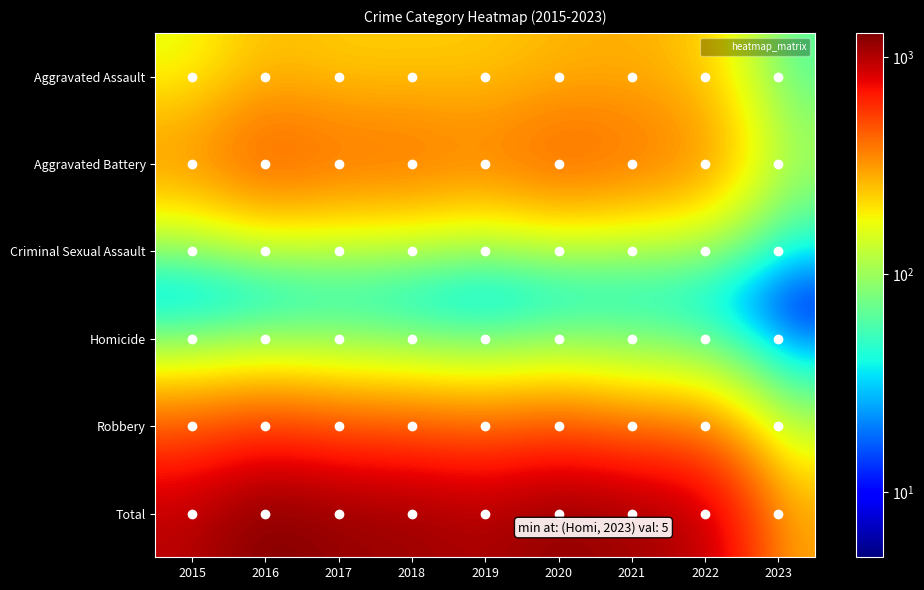

What is the greatest value displayed?

1293